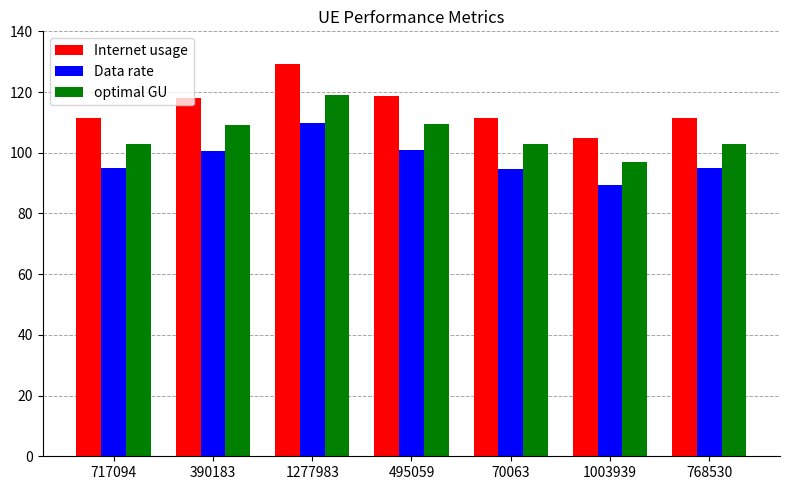

What is the difference between the highest and lowest values at 768530?

16.6